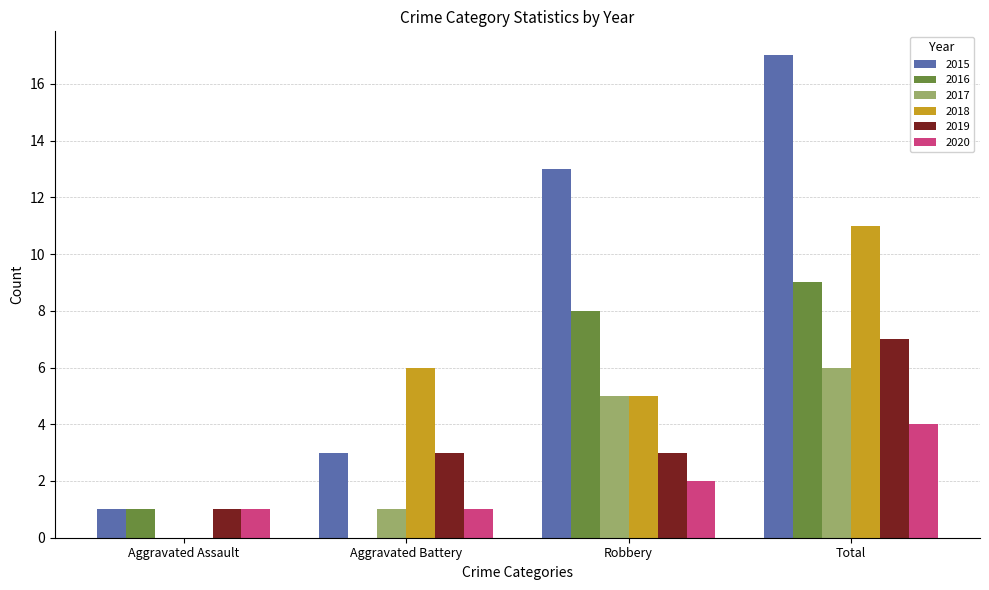

Count the number of categories in the chart.

4